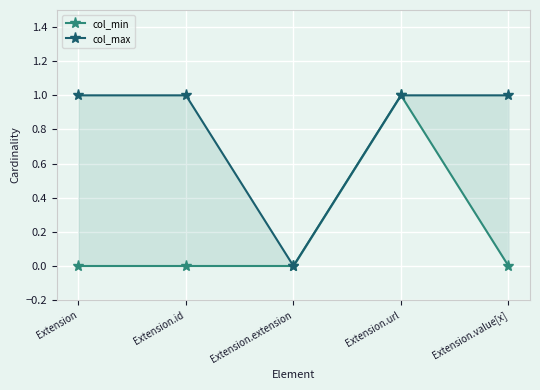

Which has a higher value, Extension.url or Extension.extension?

Extension.url